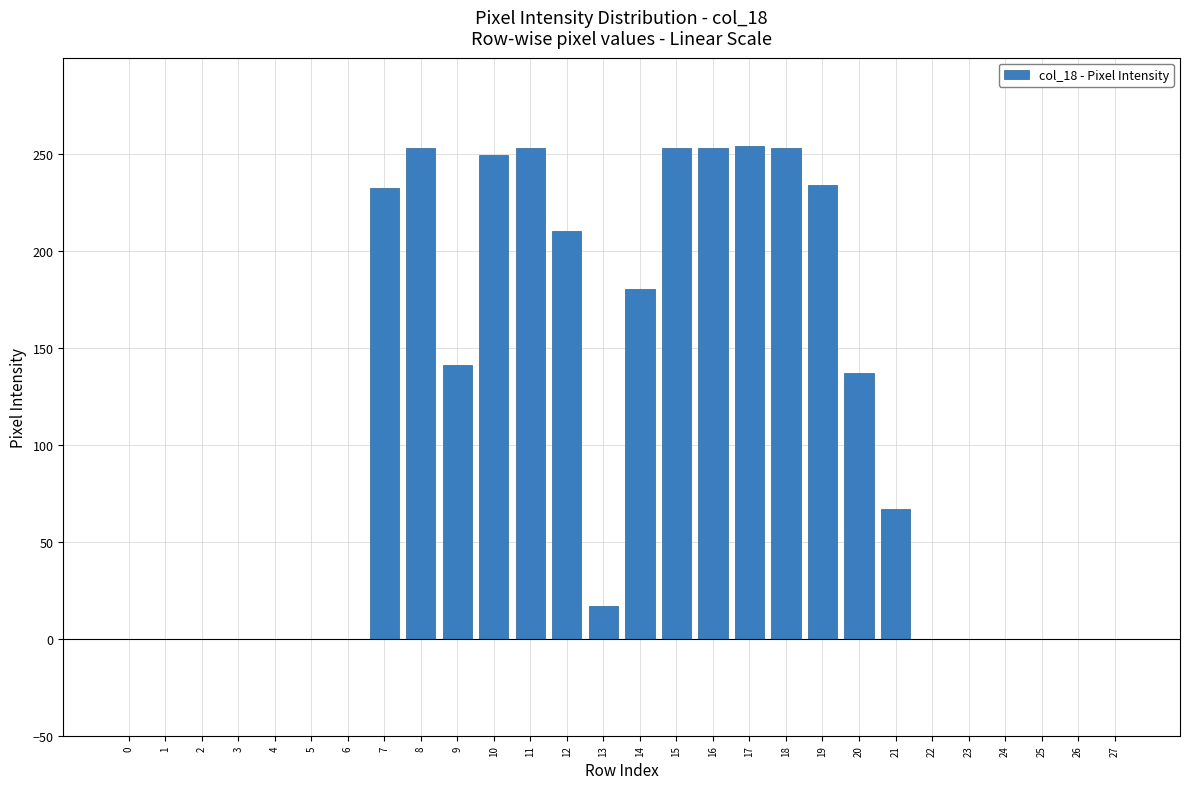

What is the sum of all values?

2986